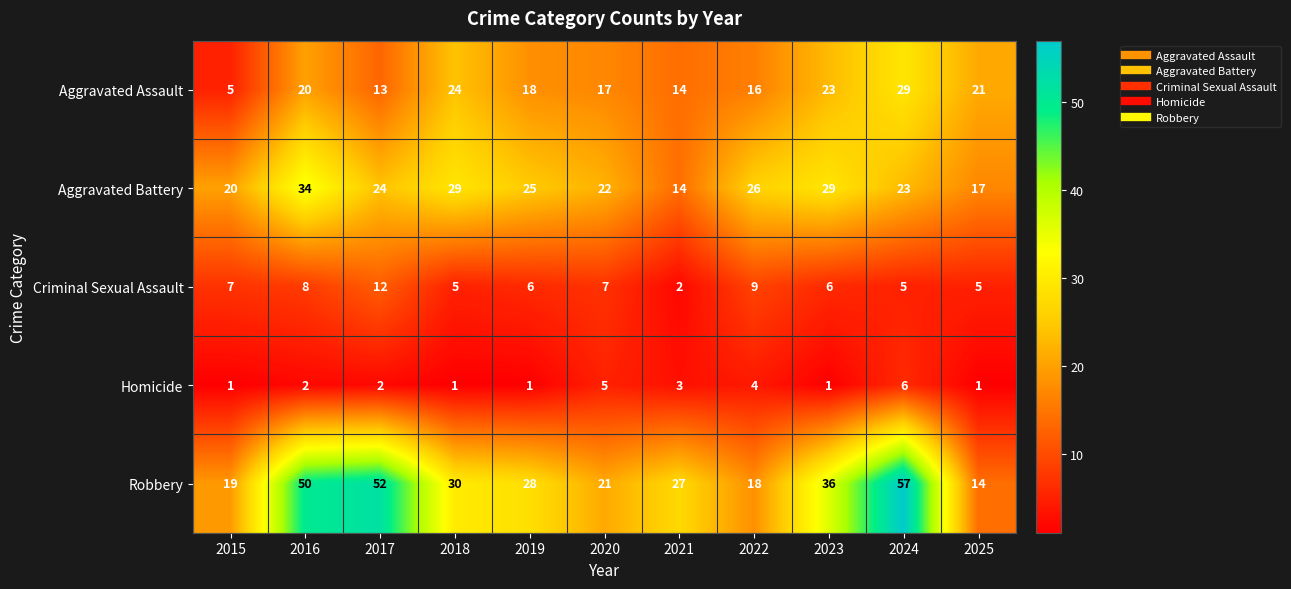

Rank the series by their maximum value, from highest to lowest.

Robbery, Aggravated Battery, Aggravated Assault, Criminal Sexual Assault, Homicide